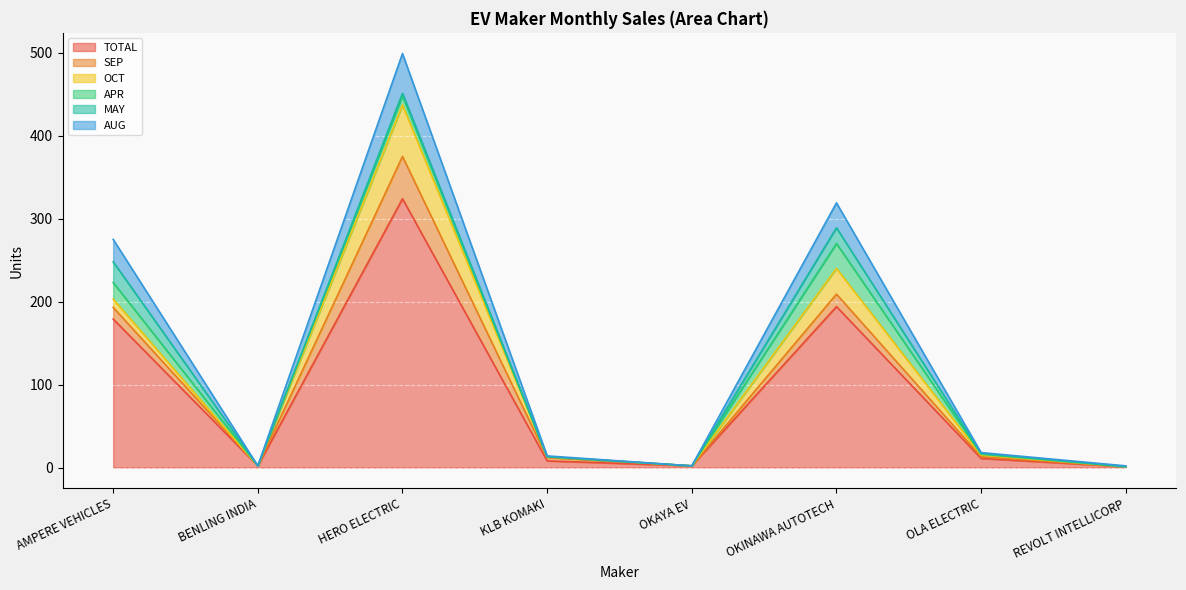

What is the label of the 5th point from the right?

KLB KOMAKI